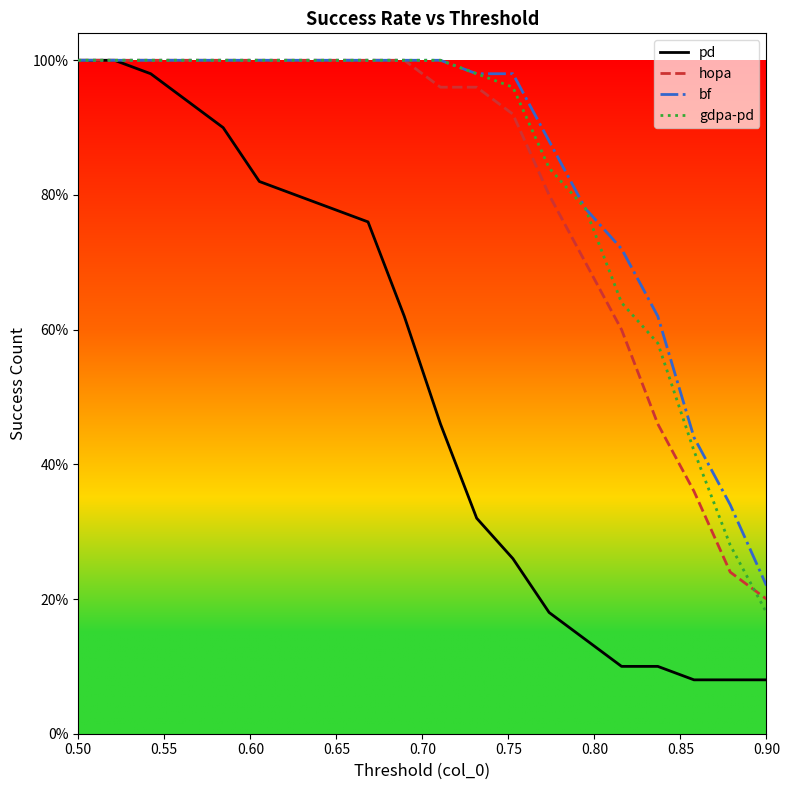

What are all the series names shown in the legend?

pd, hopa, bf, gdpa-pd